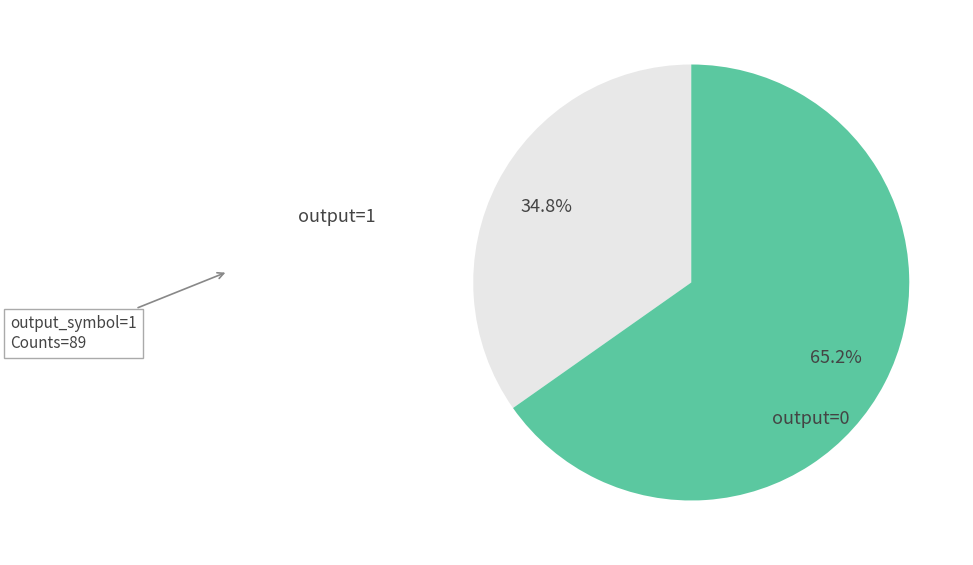

Is there any slice that represents more than half of the pie?

Yes